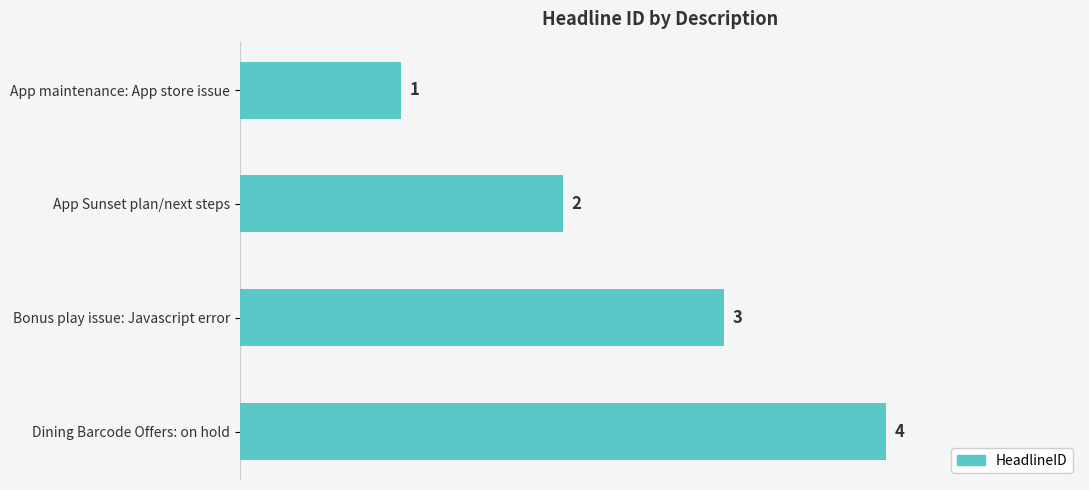

Between App maintenance: App store issue and Bonus play issue: Javascript error, which is larger?

Bonus play issue: Javascript error